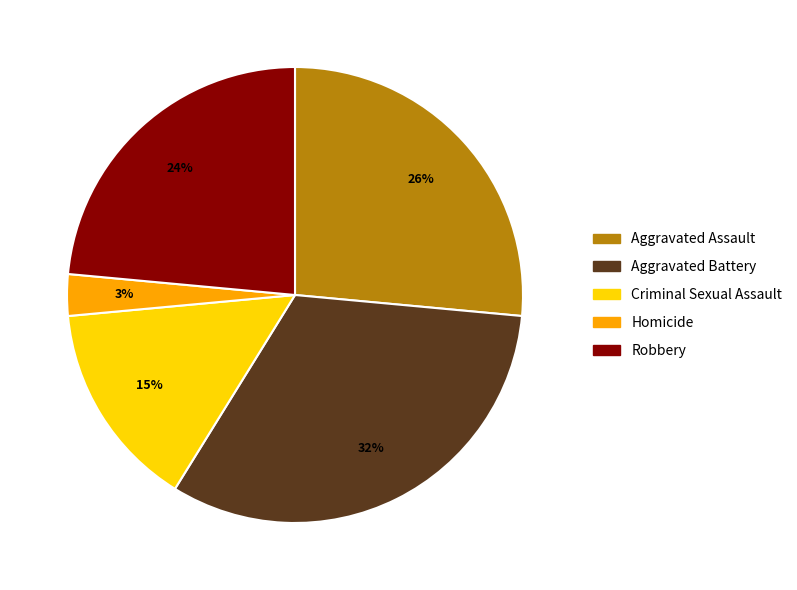

Is there a majority slice in this chart?

No